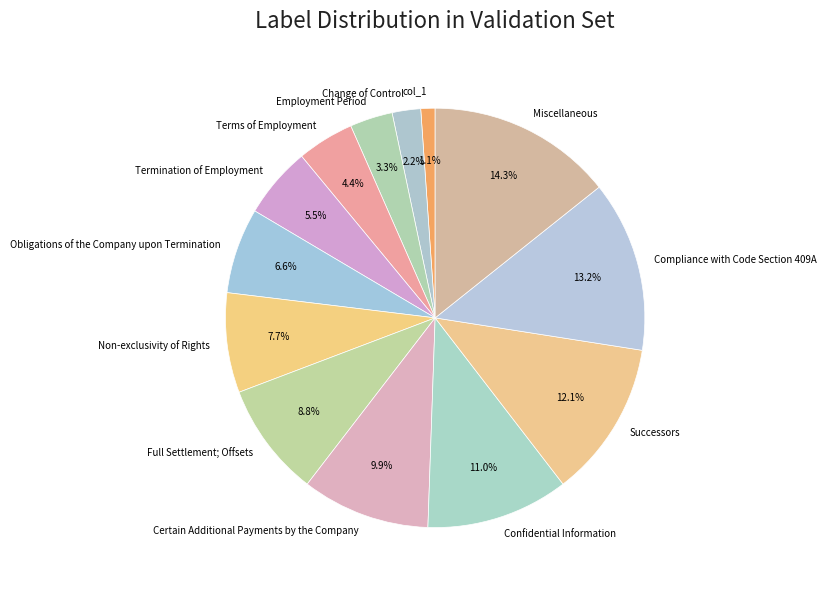

Which slice is the largest?

Miscellaneous